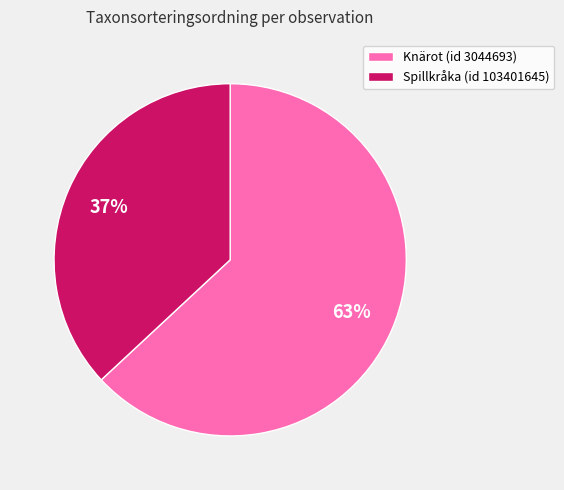

Which slice is the smallest?

Spillkråka (id 103401645)